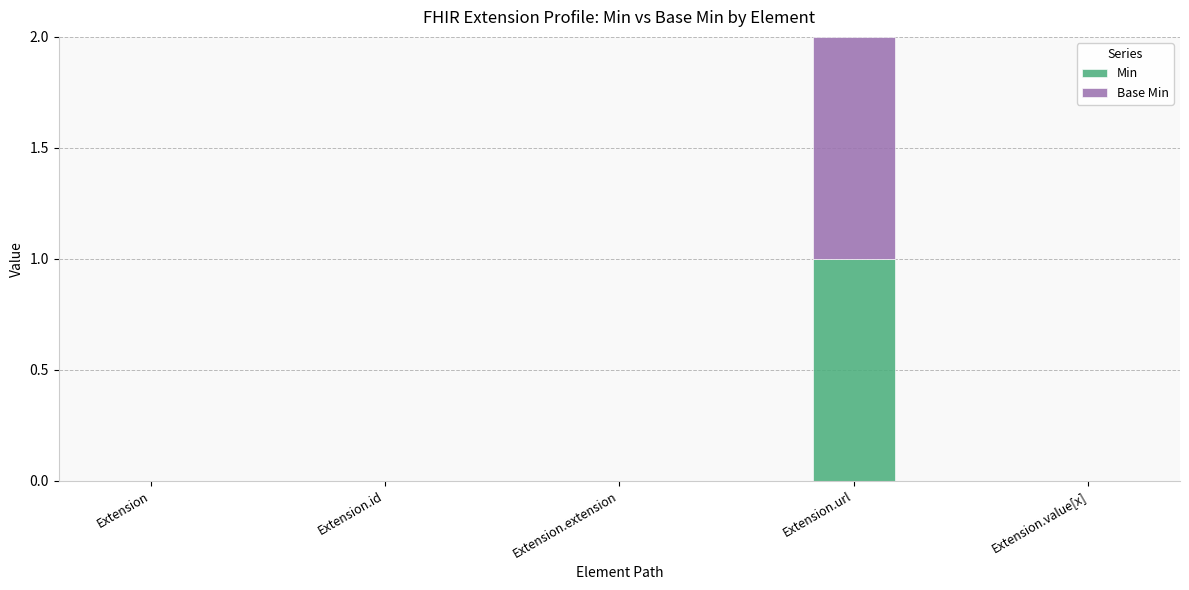

How many data points does each series have?

5